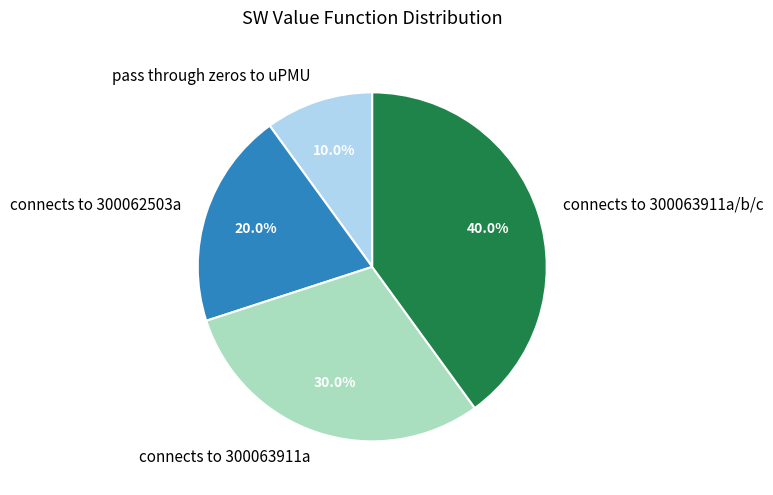

Is there a majority slice in this chart?

No